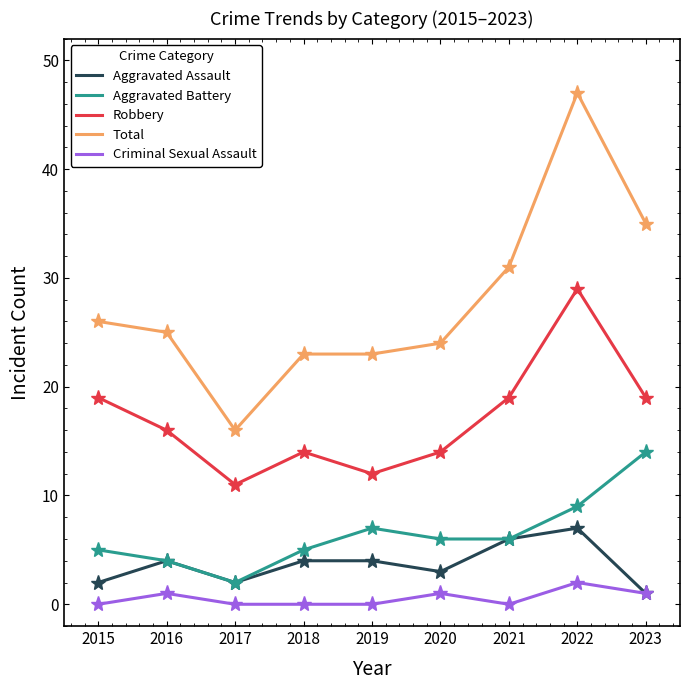

List the series in order of their peak value, highest first.

Total, Robbery, Aggravated Battery, Aggravated Assault, Criminal Sexual Assault